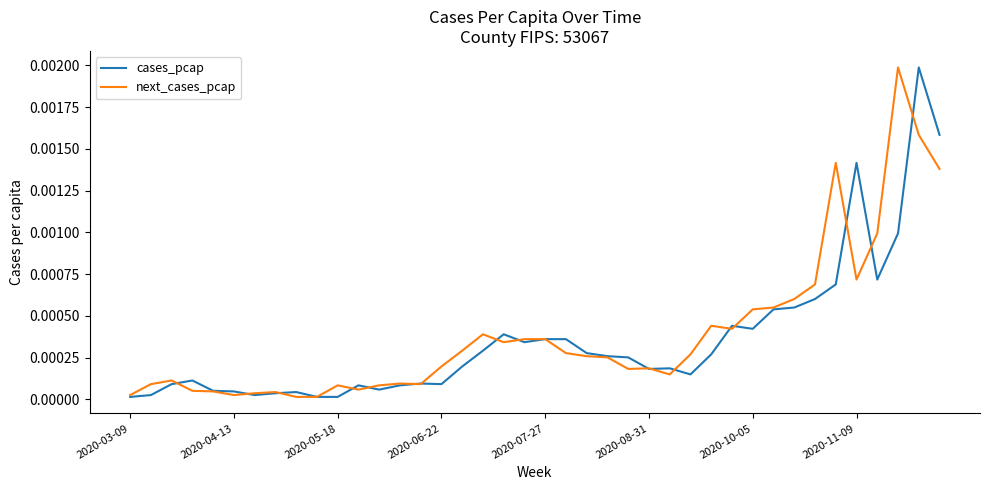

Rank the series at 2020-10-05 from lowest to highest value.

cases_pcap, next_cases_pcap